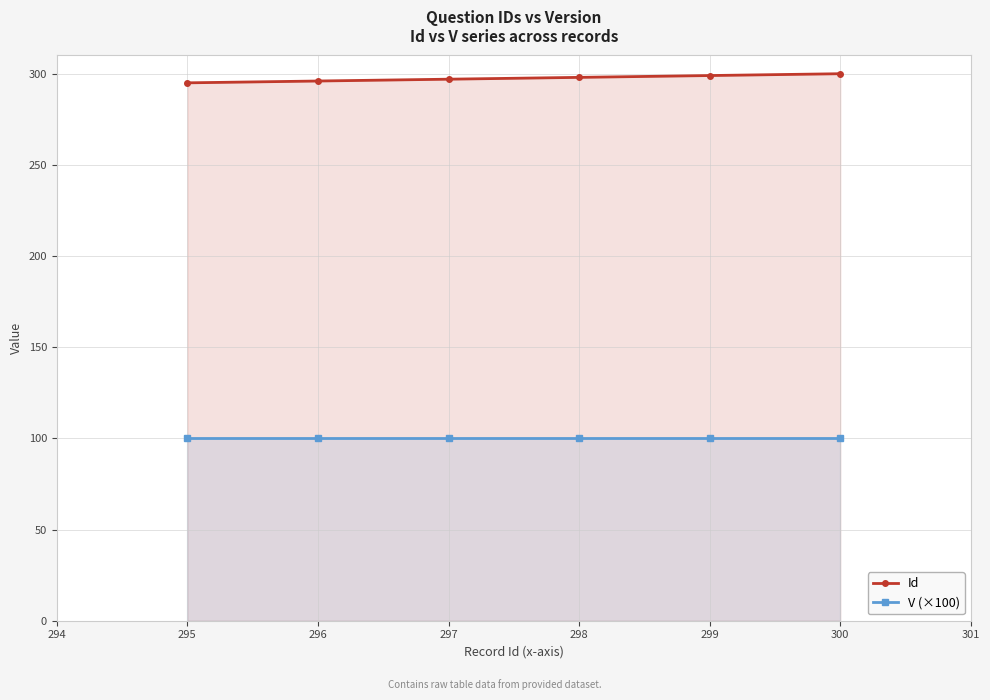

The Id series shows 521 at 295. True or false?

False